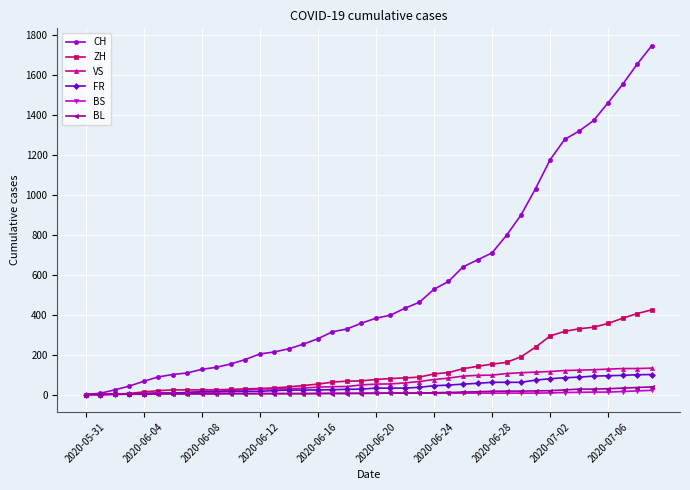

Which series has the largest total across all categories?

CH